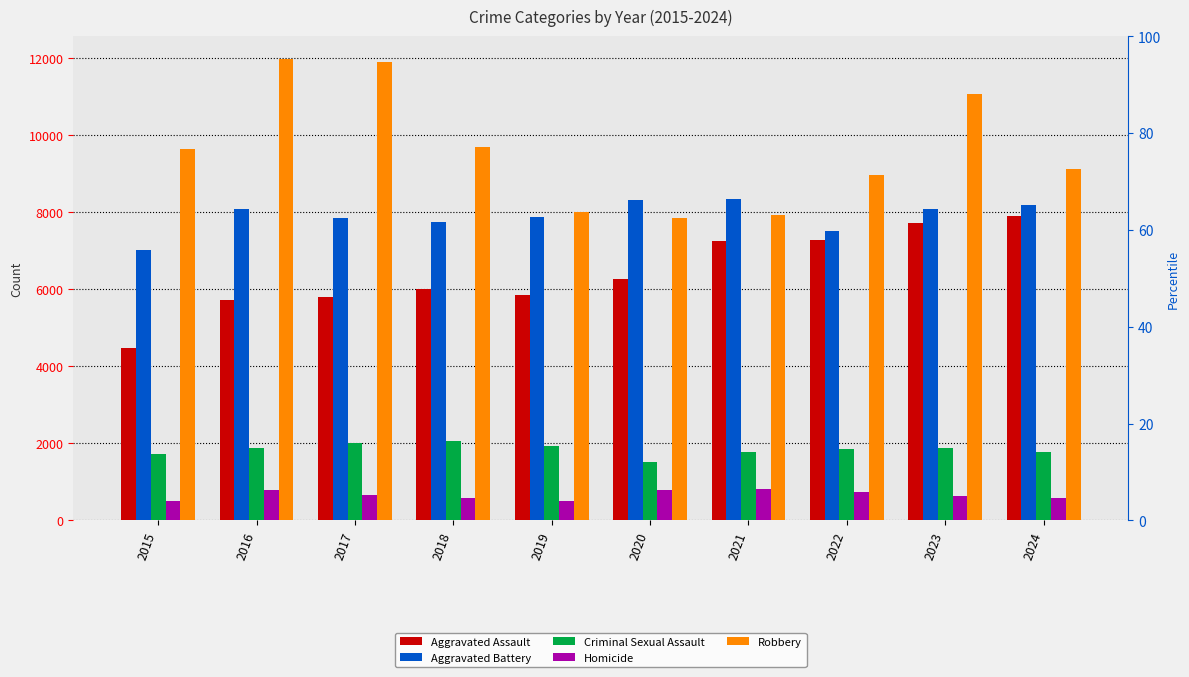

Between 2022 and 2024, which is larger?

2024